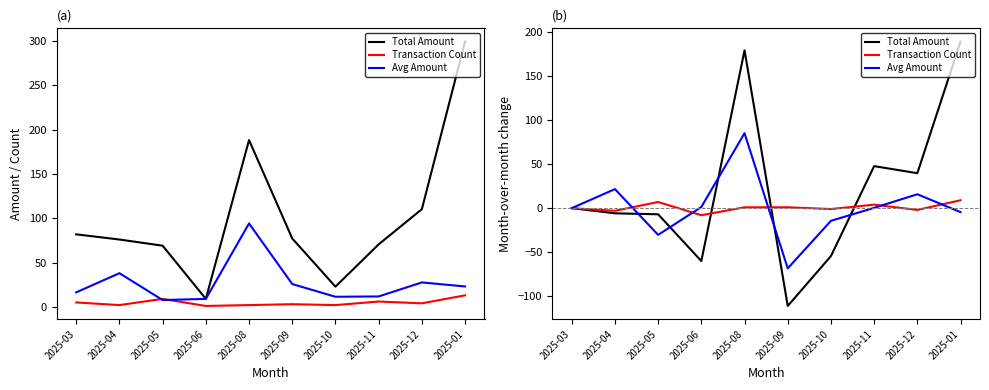

What is the difference between the Total Amount values at 2025-06 and 2025-05?

53.0